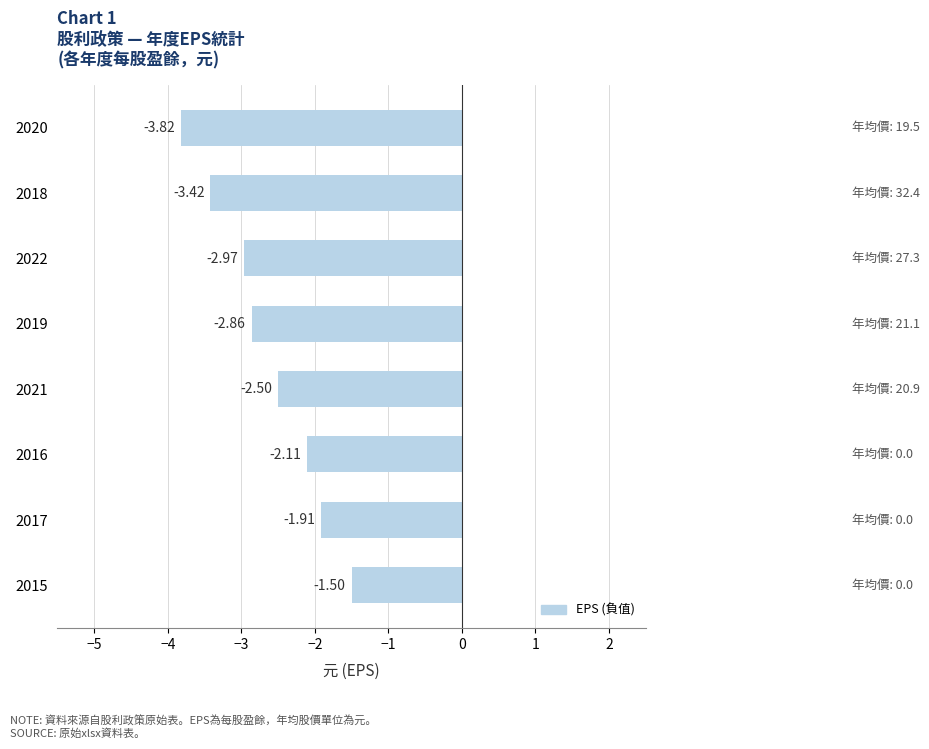

List the labels in order of value, smallest first.

2020, 2018, 2022, 2019, 2021, 2016, 2017, 2015